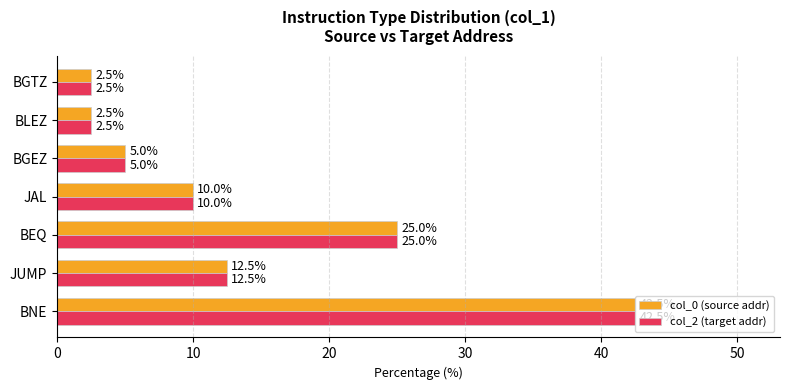

What is the difference between the second highest and minimum values in the col_2 (target addr) series?

22.5